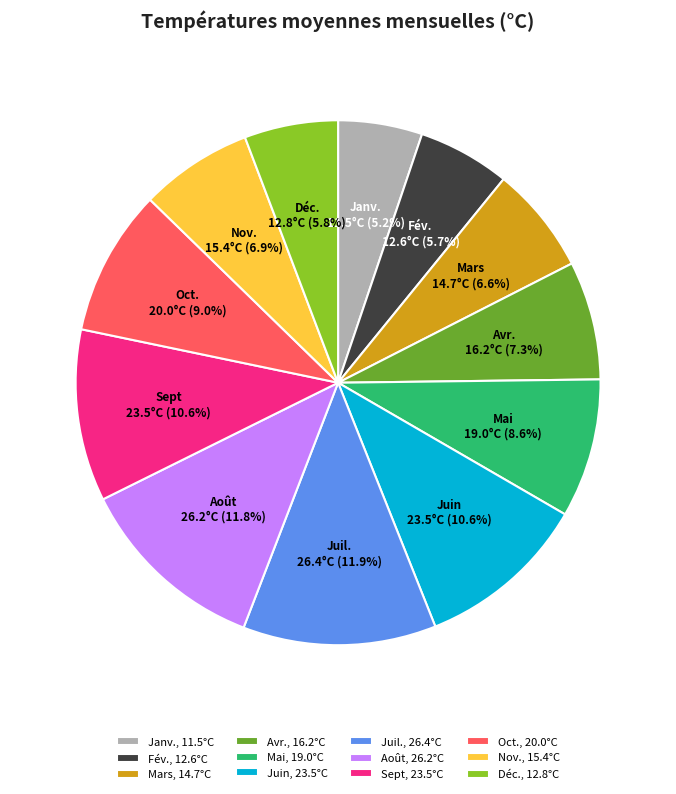

Is Sept the majority of the pie?

No